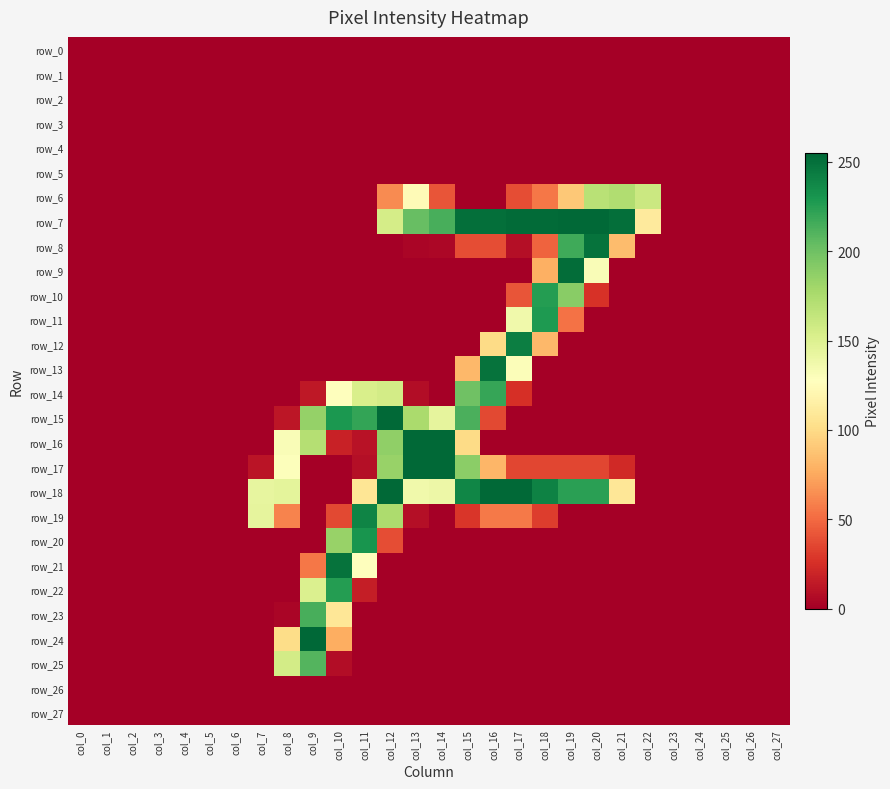

Reading right to left, transcribe all the data shown in this chart.

row_0: 0	0	0	0	0	0	0	0	0	0	0	0	0	0	0	0	0	0	0	0	0	0	0	0	0	0	0	0
row_1: 0	0	0	0	0	0	0	0	0	0	0	0	0	0	0	0	0	0	0	0	0	0	0	0	0	0	0	0
row_2: 0	0	0	0	0	0	0	0	0	0	0	0	0	0	0	0	0	0	0	0	0	0	0	0	0	0	0	0
row_3: 0	0	0	0	0	0	0	0	0	0	0	0	0	0	0	0	0	0	0	0	0	0	0	0	0	0	0	0
row_4: 0	0	0	0	0	0	0	0	0	0	0	0	0	0	0	0	0	0	0	0	0	0	0	0	0	0	0	0
row_5: 0	0	0	0	0	0	0	0	0	0	0	0	0	0	0	0	0	0	0	0	0	0	0	0	0	0	0	0
row_6: 0	0	0	0	0	160	173	169	90	55	38	0	0	41	124	63	0	0	0	0	0	0	0	0	0	0	0	0
row_7: 0	0	0	0	0	111	251	254	254	253	253	251	251	214	203	155	0	0	0	0	0	0	0	0	0	0	0	0
row_8: 0	0	0	0	0	0	84	249	217	47	8	38	38	4	3	0	0	0	0	0	0	0	0	0	0	0	0	0
row_9: 0	0	0	0	0	0	0	131	252	78	0	0	0	0	0	0	0	0	0	0	0	0	0	0	0	0	0	0
row_10: 0	0	0	0	0	0	0	26	190	226	41	0	0	0	0	0	0	0	0	0	0	0	0	0	0	0	0	0
row_11: 0	0	0	0	0	0	0	0	53	228	137	0	0	0	0	0	0	0	0	0	0	0	0	0	0	0	0	0
row_12: 0	0	0	0	0	0	0	0	0	82	243	100	0	0	0	0	0	0	0	0	0	0	0	0	0	0	0	0
row_13: 0	0	0	0	0	0	0	0	0	0	130	249	82	0	0	0	0	0	0	0	0	0	0	0	0	0	0	0
row_14: 0	0	0	0	0	0	0	0	0	0	25	220	200	0	7	156	153	128	13	0	0	0	0	0	0	0	0	0
row_15: 0	0	0	0	0	0	0	0	0	0	0	36	213	144	176	254	221	229	185	12	0	0	0	0	0	0	0	0
row_16: 0	0	0	0	0	0	0	0	0	0	0	0	100	254	254	187	10	18	171	131	0	0	0	0	0	0	0	0
row_17: 0	0	0	0	0	0	22	35	35	35	35	81	189	254	254	184	8	0	0	129	11	0	0	0	0	0	0	0
row_18: 0	0	0	0	0	0	108	224	224	241	254	254	239	139	137	254	107	0	0	145	143	0	0	0	0	0	0	0
row_19: 0	0	0	0	0	0	0	0	0	31	56	56	28	0	8	175	240	36	0	60	144	0	0	0	0	0	0	0
row_20: 0	0	0	0	0	0	0	0	0	0	0	0	0	0	0	38	231	184	0	0	0	0	0	0	0	0	0	0
row_21: 0	0	0	0	0	0	0	0	0	0	0	0	0	0	0	0	128	249	55	0	0	0	0	0	0	0	0	0
row_22: 0	0	0	0	0	0	0	0	0	0	0	0	0	0	0	0	16	226	151	0	0	0	0	0	0	0	0	0
row_23: 0	0	0	0	0	0	0	0	0	0	0	0	0	0	0	0	0	108	214	3	0	0	0	0	0	0	0	0
row_24: 0	0	0	0	0	0	0	0	0	0	0	0	0	0	0	0	0	77	255	101	0	0	0	0	0	0	0	0
row_25: 0	0	0	0	0	0	0	0	0	0	0	0	0	0	0	0	0	7	210	156	0	0	0	0	0	0	0	0
row_26: 0	0	0	0	0	0	0	0	0	0	0	0	0	0	0	0	0	0	0	0	0	0	0	0	0	0	0	0
row_27: 0	0	0	0	0	0	0	0	0	0	0	0	0	0	0	0	0	0	0	0	0	0	0	0	0	0	0	0